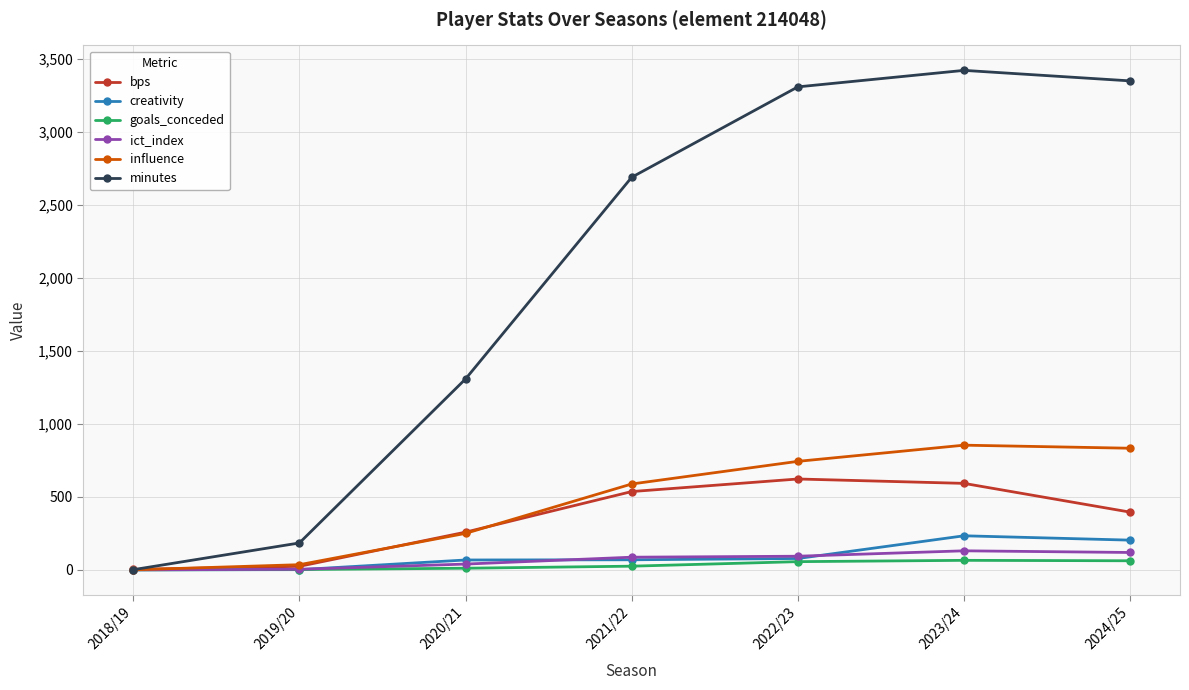

Which series changed the most between 2018/19 and 2021/22?

minutes